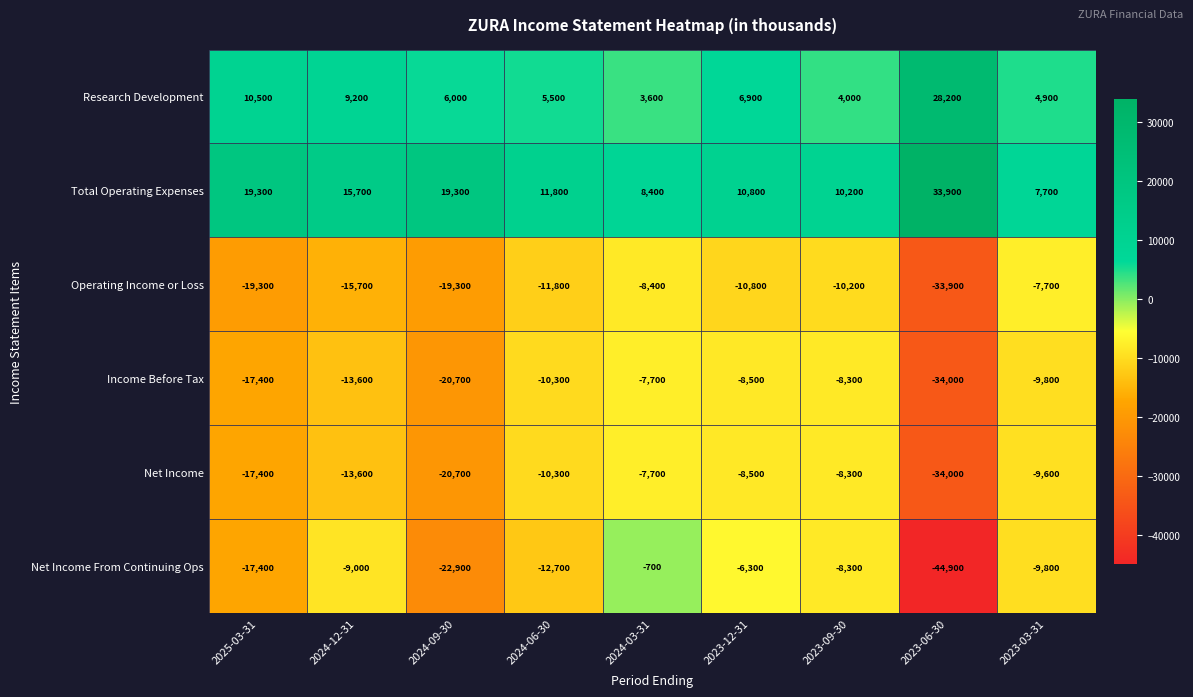

What is the greatest value displayed?

33900